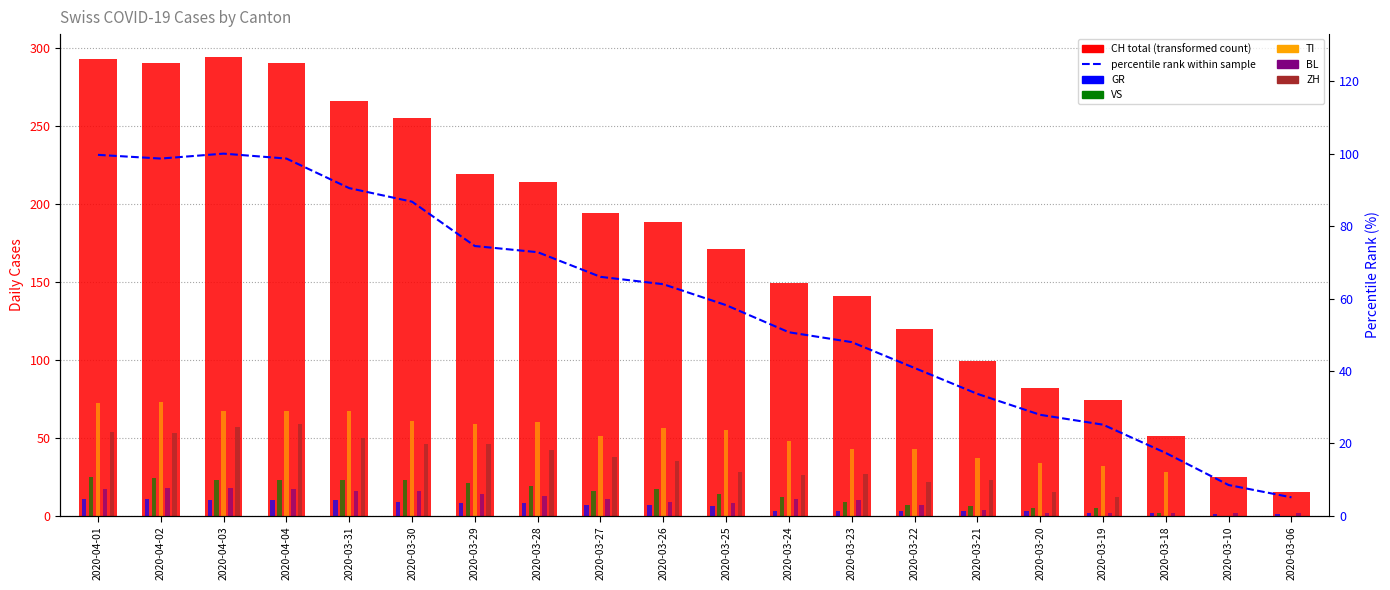

What is the label of the 11th bar from the right?

2020-03-26